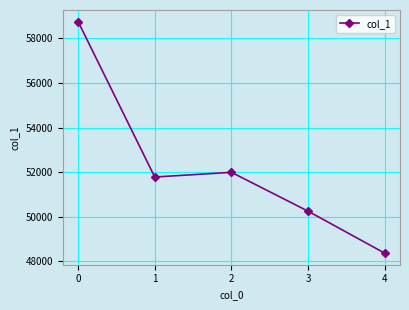

Is it true that the value at 1 is 51784?

True